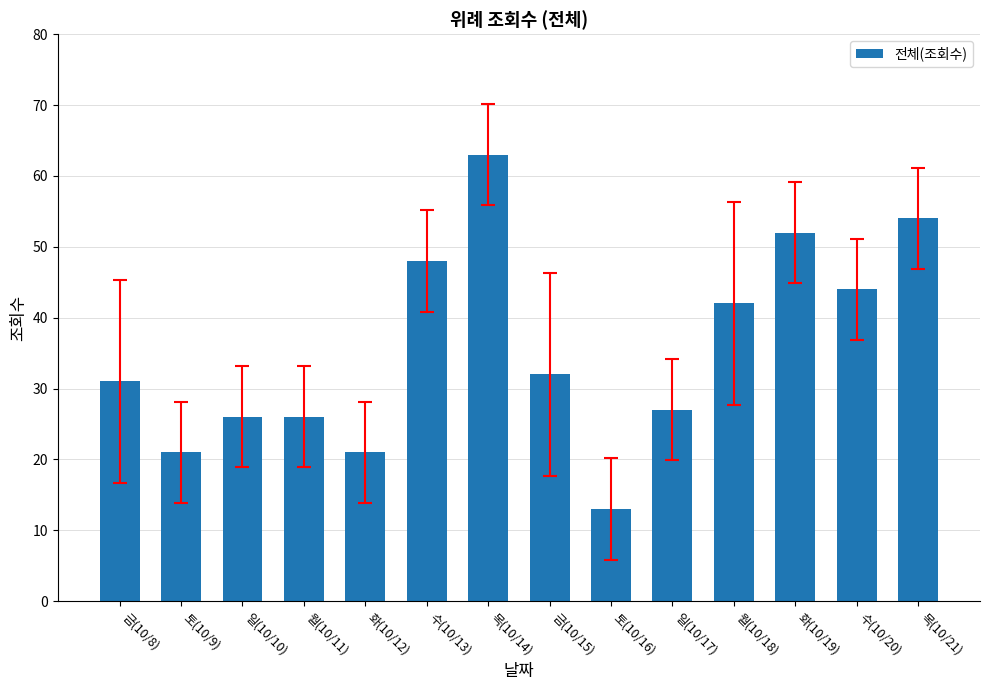

Is it true that the value at 토(10/9) is 6?

False